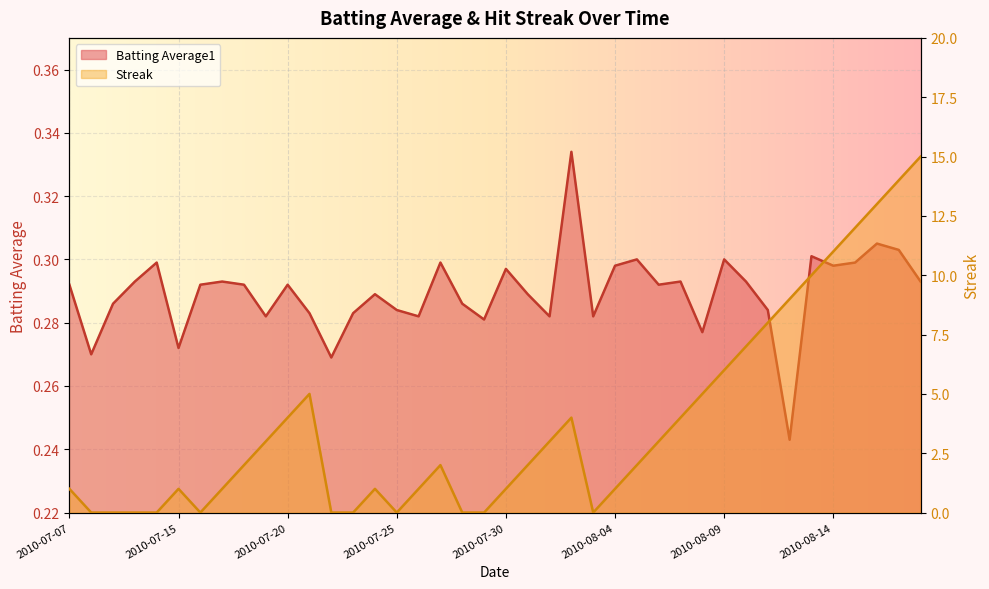

Reading right to left, extract all data points from this chart.

Batting Average1: 2010-08-18=0.3	2010-08-17=0.3	2010-08-16=0.3	2010-08-15=0.3	2010-08-14=0.3	2010-08-13=0.3	2010-08-12=0.2	2010-08-11=0.3	2010-08-10=0.3	2010-08-09=0.3	2010-08-08=0.3	2010-08-07=0.3	2010-08-06=0.3	2010-08-05=0.3	2010-08-04=0.3	2010-08-03=0.3	2010-08-02=0.3	2010-08-01=0.3	2010-07-31=0.3	2010-07-30=0.3	2010-07-29=0.3	2010-07-28=0.3	2010-07-27=0.3	2010-07-26=0.3	2010-07-25=0.3	2010-07-24=0.3	2010-07-23=0.3	2010-07-22=0.3	2010-07-21=0.3	2010-07-20=0.3	2010-07-19=0.3	2010-07-18=0.3	2010-07-17=0.3	2010-07-16=0.3	2010-07-15=0.3	2010-07-11=0.3	2010-07-10=0.3	2010-07-09=0.3	2010-07-08=0.3	2010-07-07=0.3
Streak: 2010-08-18=15.0	2010-08-17=14.0	2010-08-16=13.0	2010-08-15=12.0	2010-08-14=11.0	2010-08-13=10.0	2010-08-12=9.0	2010-08-11=8.0	2010-08-10=7.0	2010-08-09=6.0	2010-08-08=5.0	2010-08-07=4.0	2010-08-06=3.0	2010-08-05=2.0	2010-08-04=1.0	2010-08-03=0.0	2010-08-02=4.0	2010-08-01=3.0	2010-07-31=2.0	2010-07-30=1.0	2010-07-29=0.0	2010-07-28=0.0	2010-07-27=2.0	2010-07-26=1.0	2010-07-25=0.0	2010-07-24=1.0	2010-07-23=0.0	2010-07-22=0.0	2010-07-21=5.0	2010-07-20=4.0	2010-07-19=3.0	2010-07-18=2.0	2010-07-17=1.0	2010-07-16=0.0	2010-07-15=1.0	2010-07-11=0.0	2010-07-10=0.0	2010-07-09=0.0	2010-07-08=0.0	2010-07-07=1.0